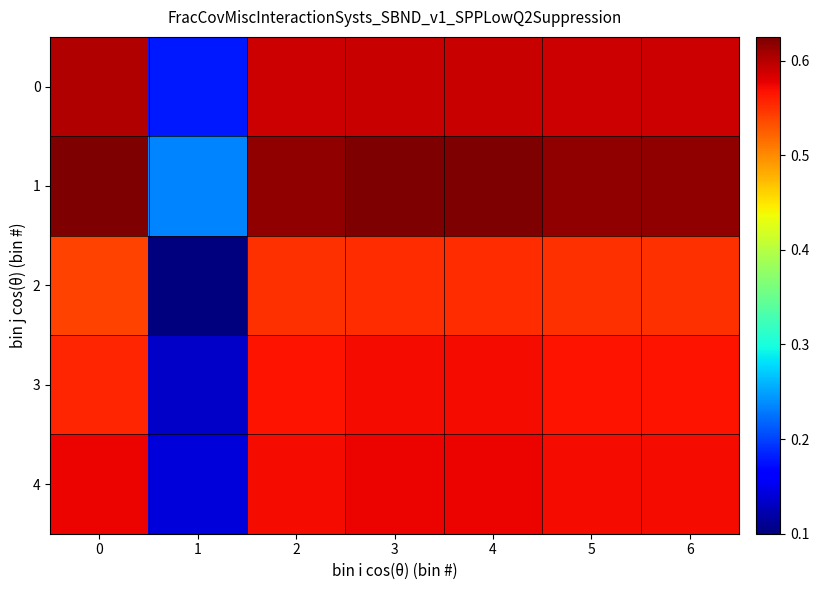

What is the total value across all series at 1?

0.8